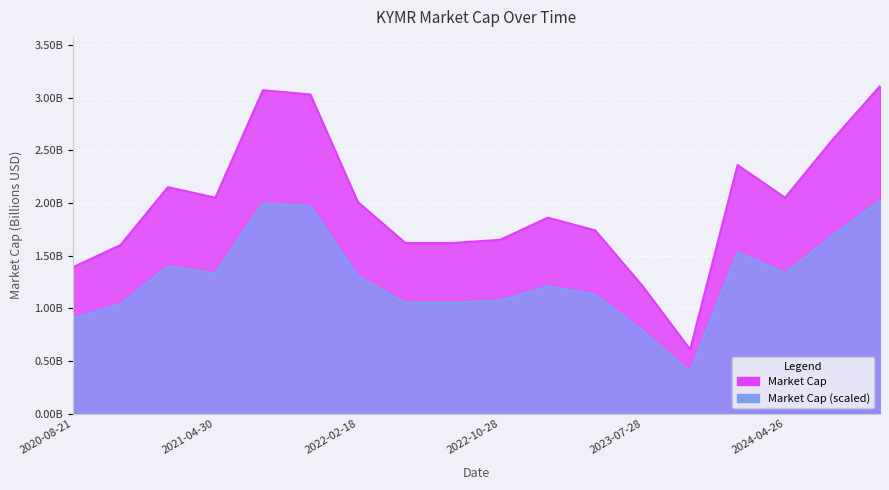

What is the change in value from 2023-04-28 to 2023-07-28?

-0.5